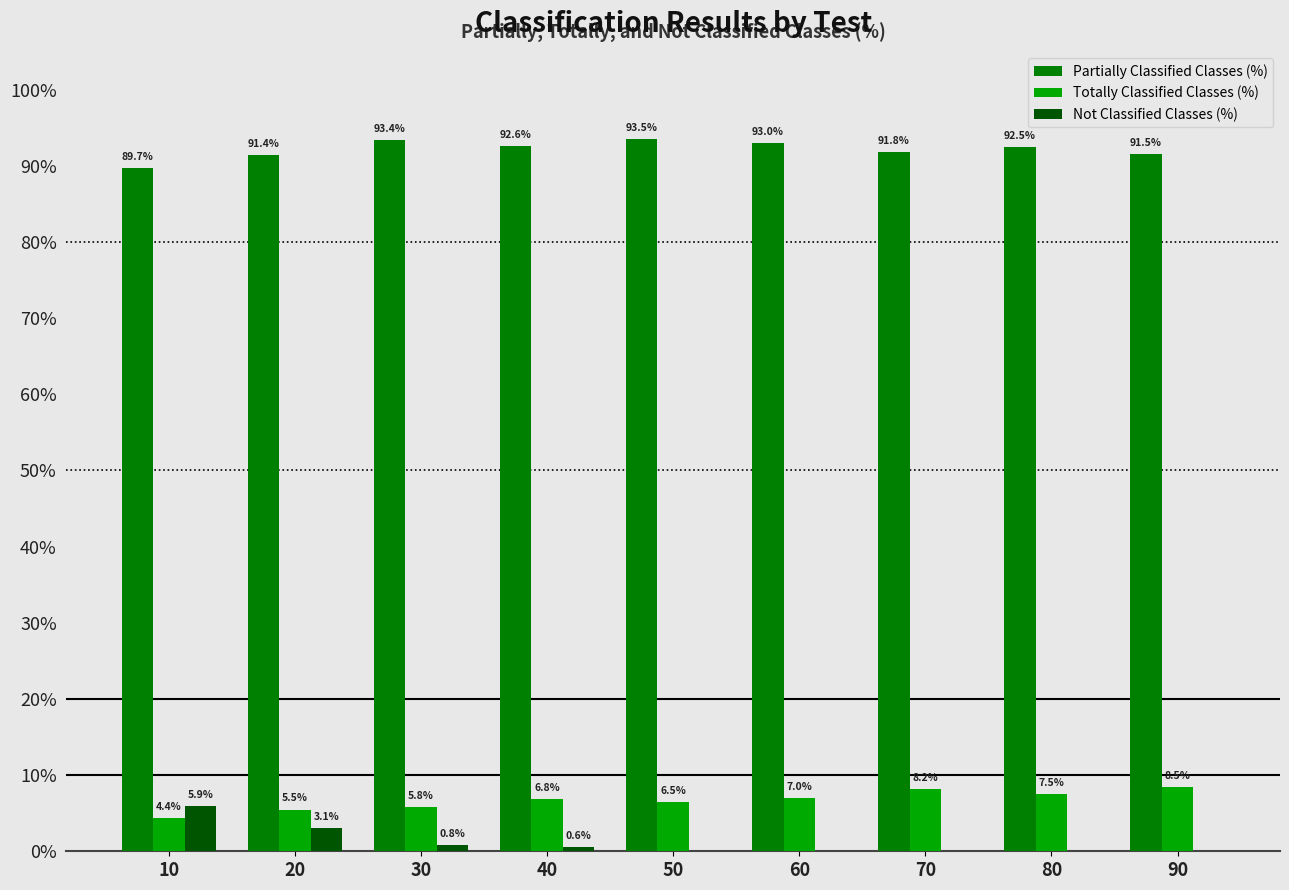

Are the bars grouped side by side (vs. stacked)?

Yes